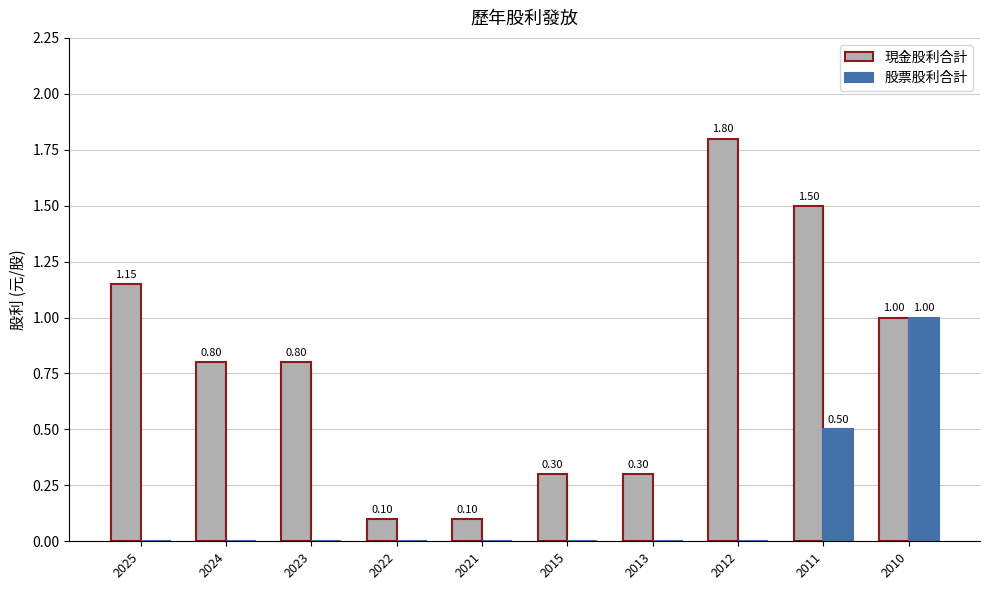

What is the spread (max minus min) of values at 2015?

0.3